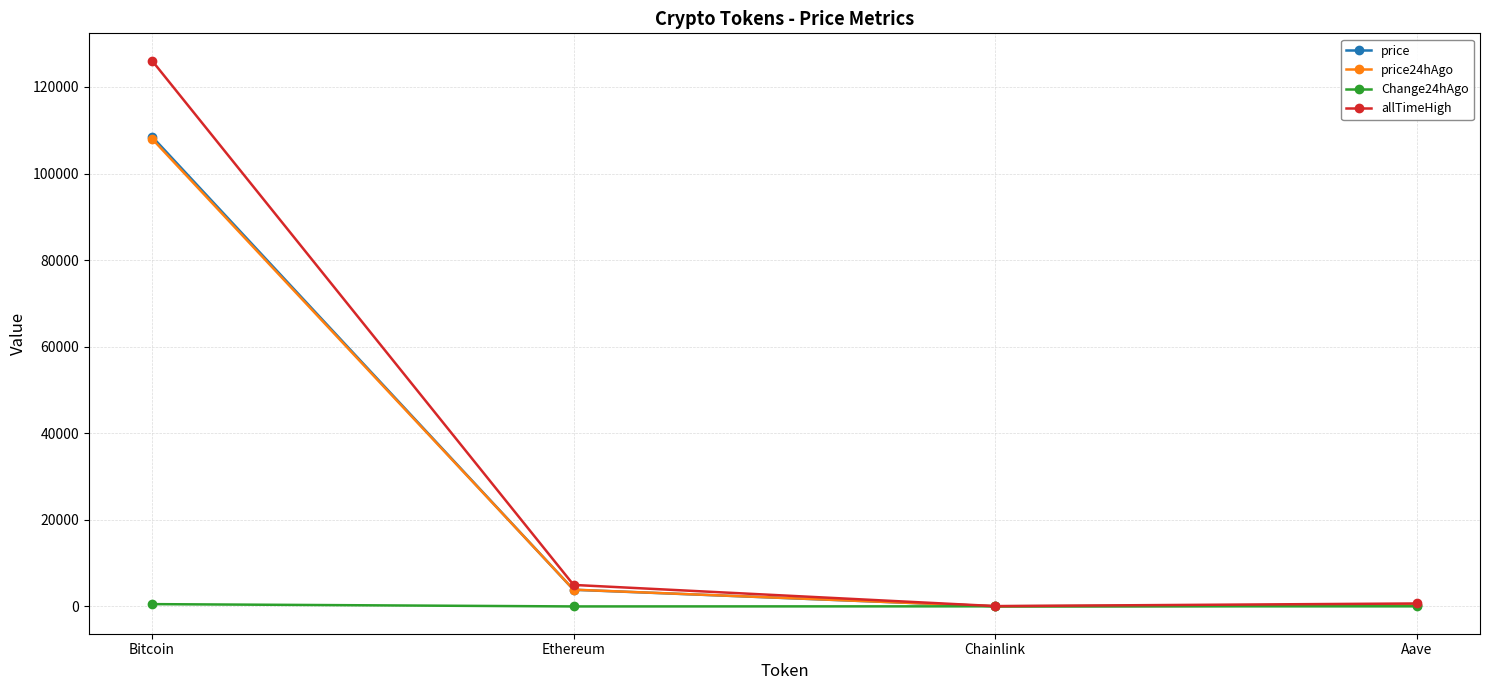

What is the greatest value displayed?

126080.0